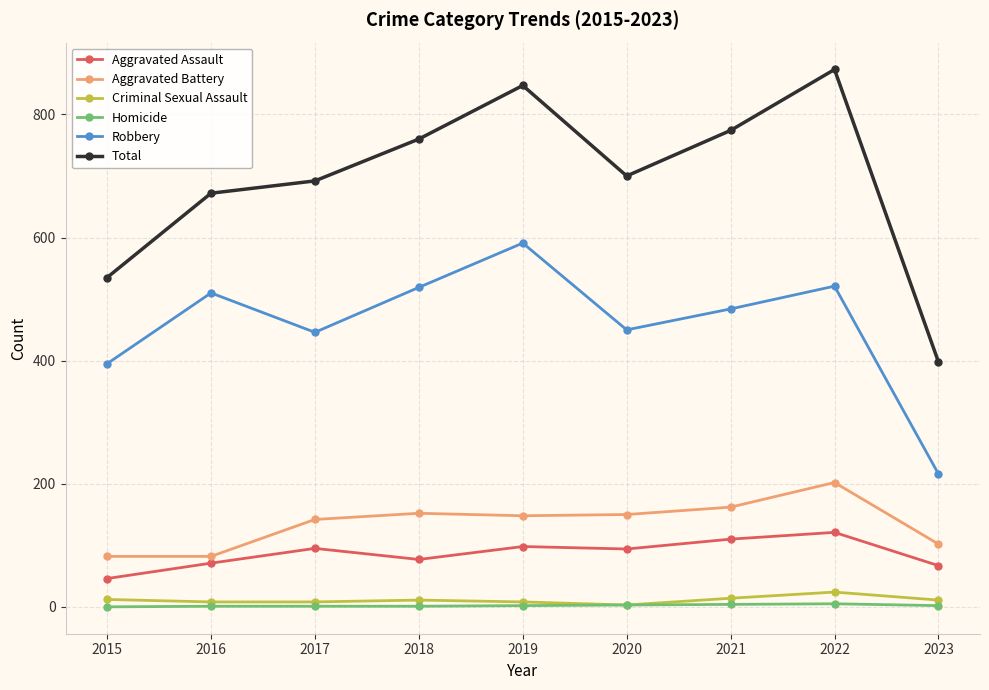

How many interior local valleys does the Robbery series have?

2